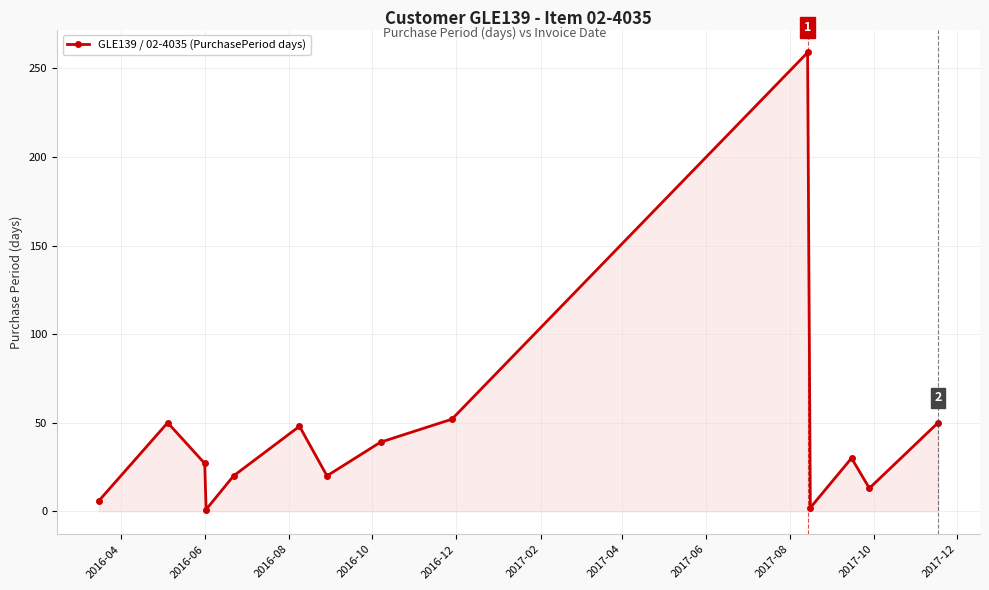

What is the greatest value displayed?

259